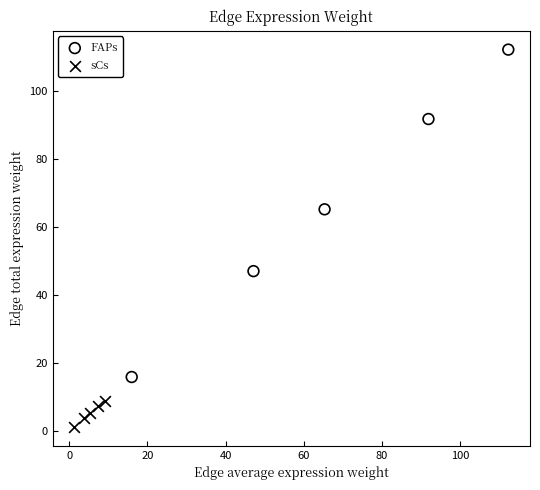

Which series contains the highest Y value?

FAPs